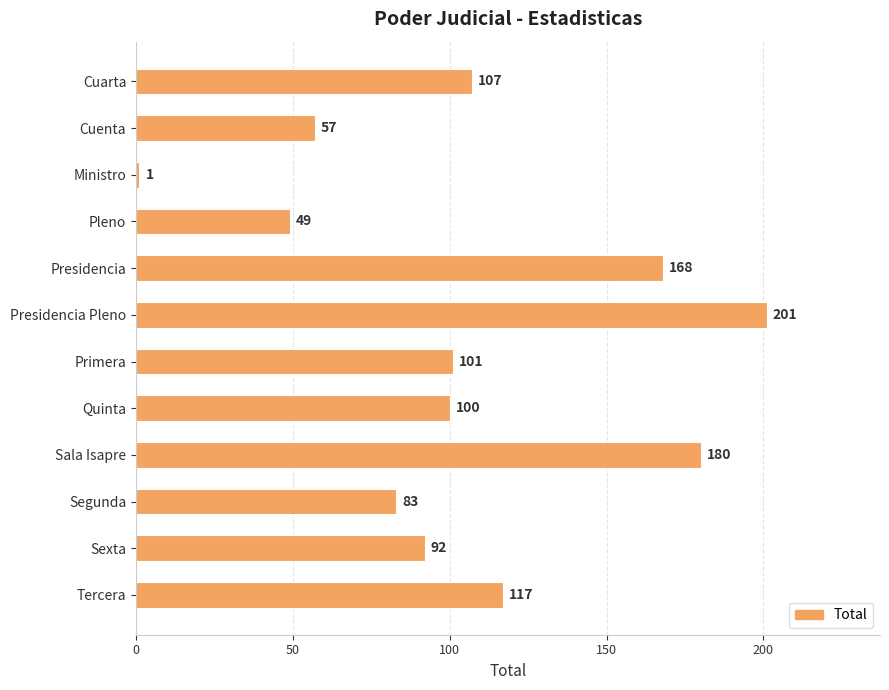

What is the average value?

105